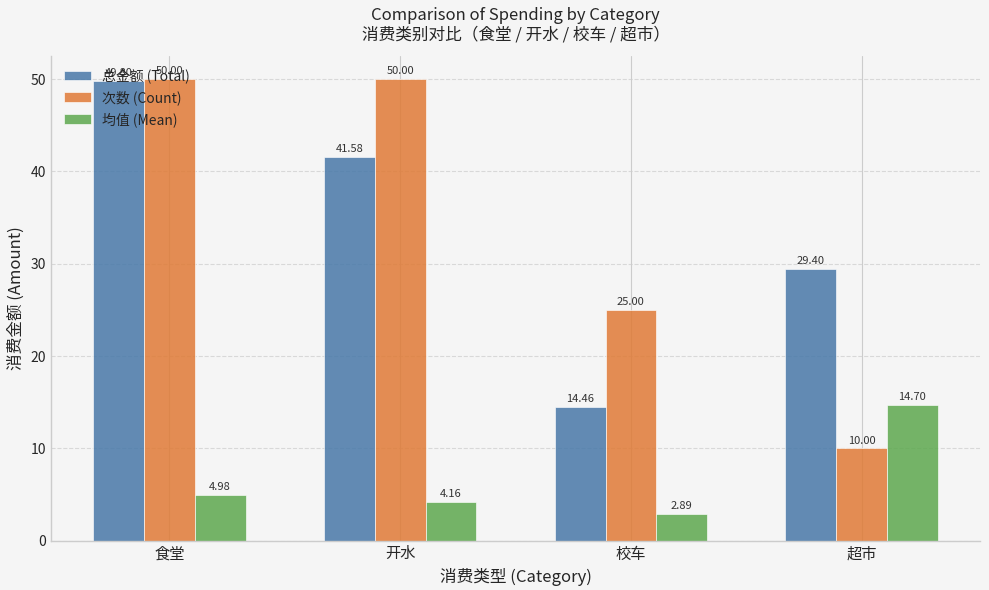

True or false: 总金额 (Total) has a value of 45.9 at 超市.

False